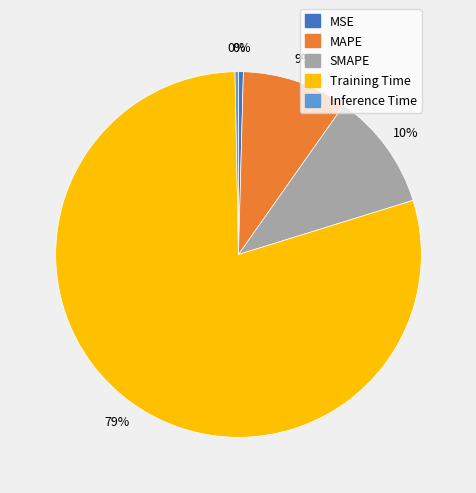

Does any single category account for the majority?

Yes